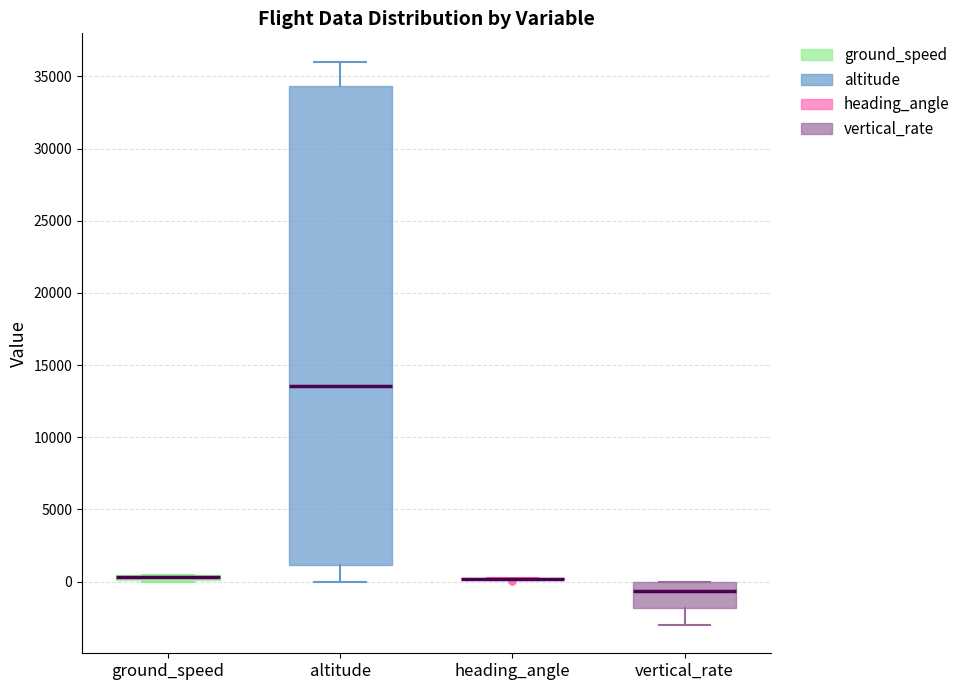

Which box is the tallest, from its lower edge to its upper edge?

altitude